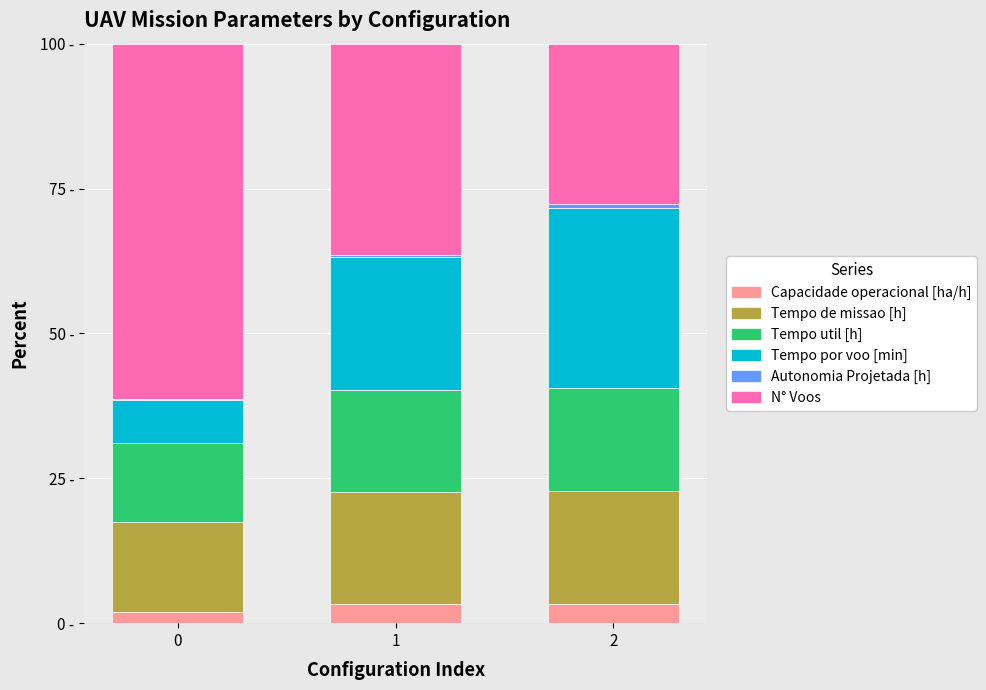

True or false: Capacidade operacional [ha/h] has a value of 5.3 at 2.

False